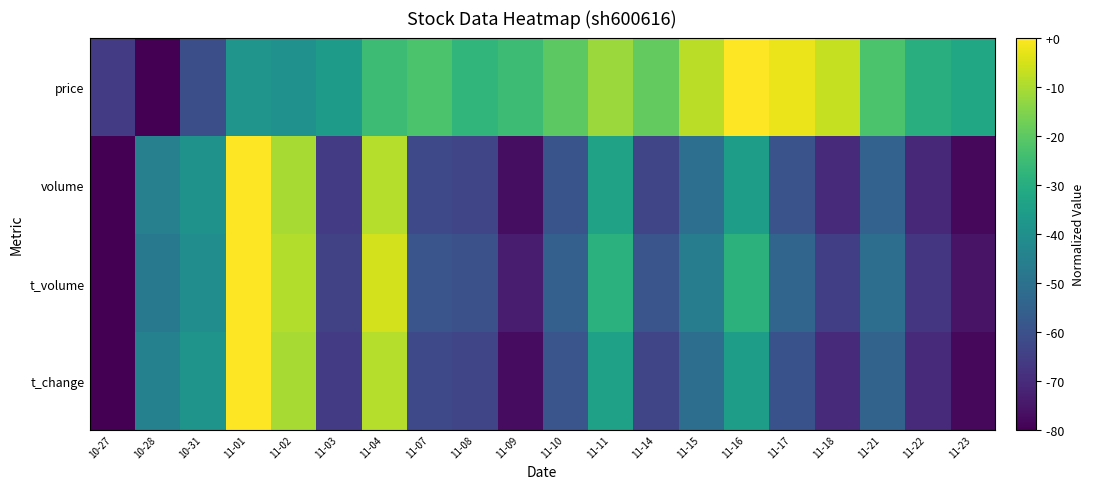

Between 10-28 and 11-23, which series saw the biggest shift?

price